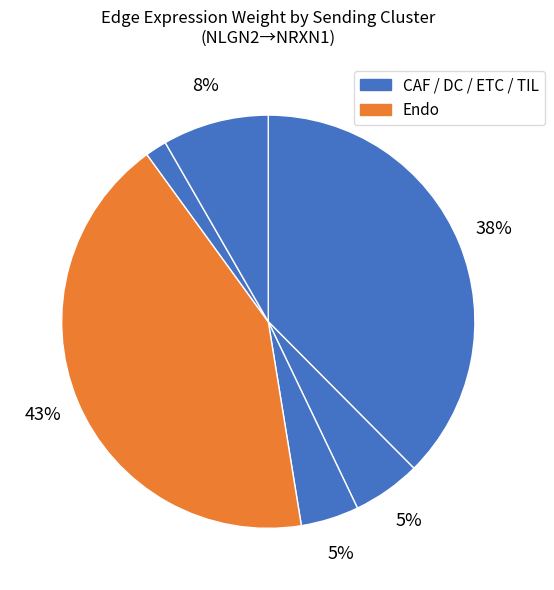

How many segments does this pie chart have?

6